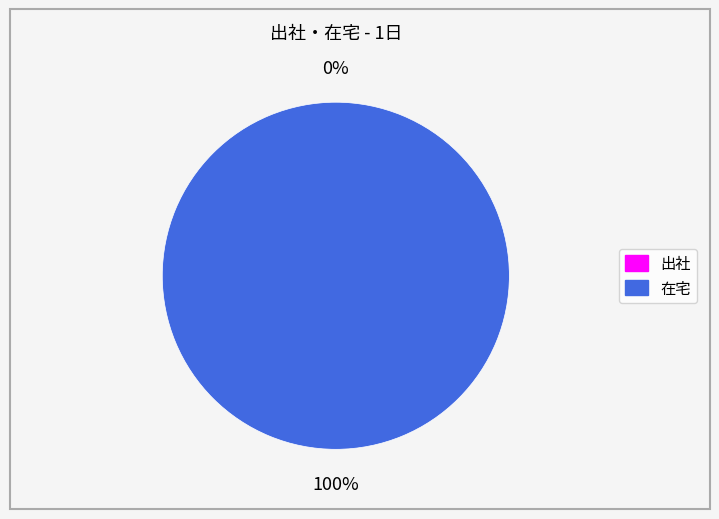

To the nearest percent, what is the average slice percentage?

50%